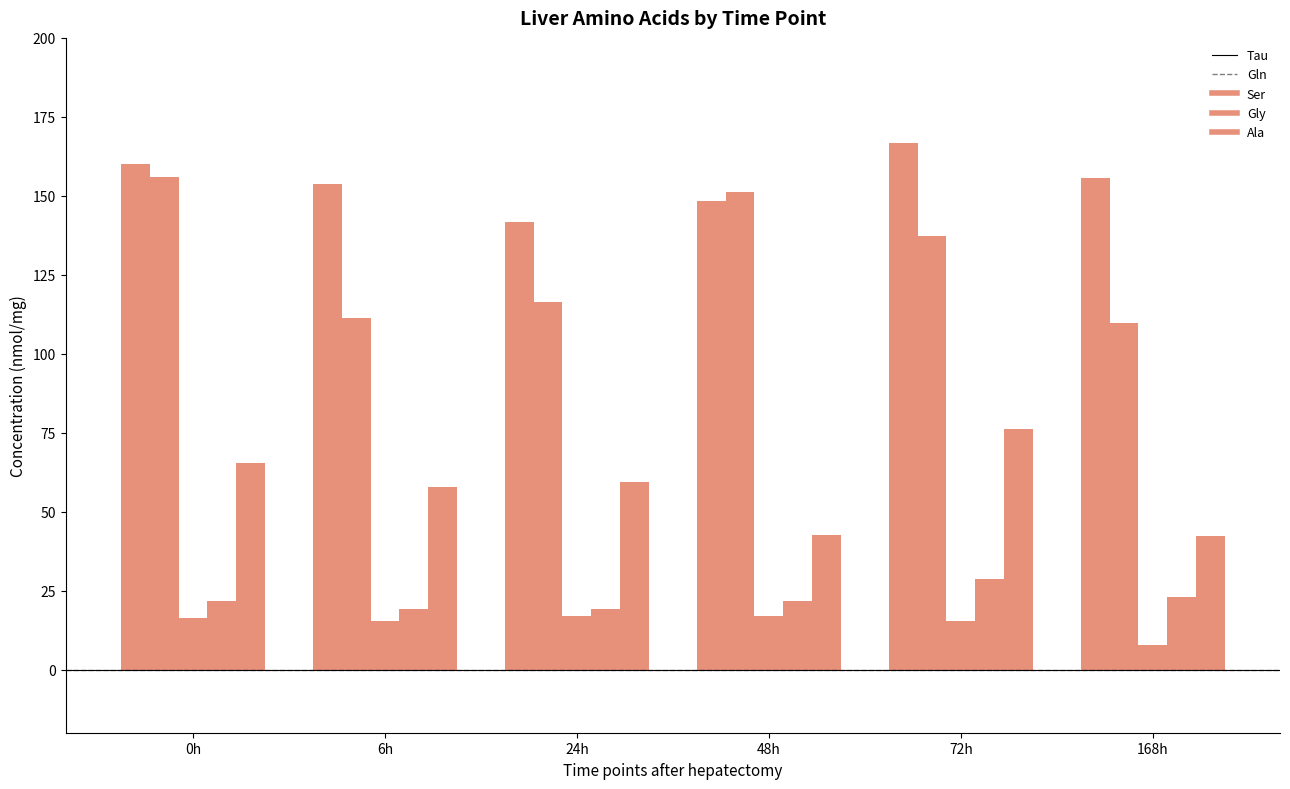

At which category does the chart reach its minimum across all series?

168h